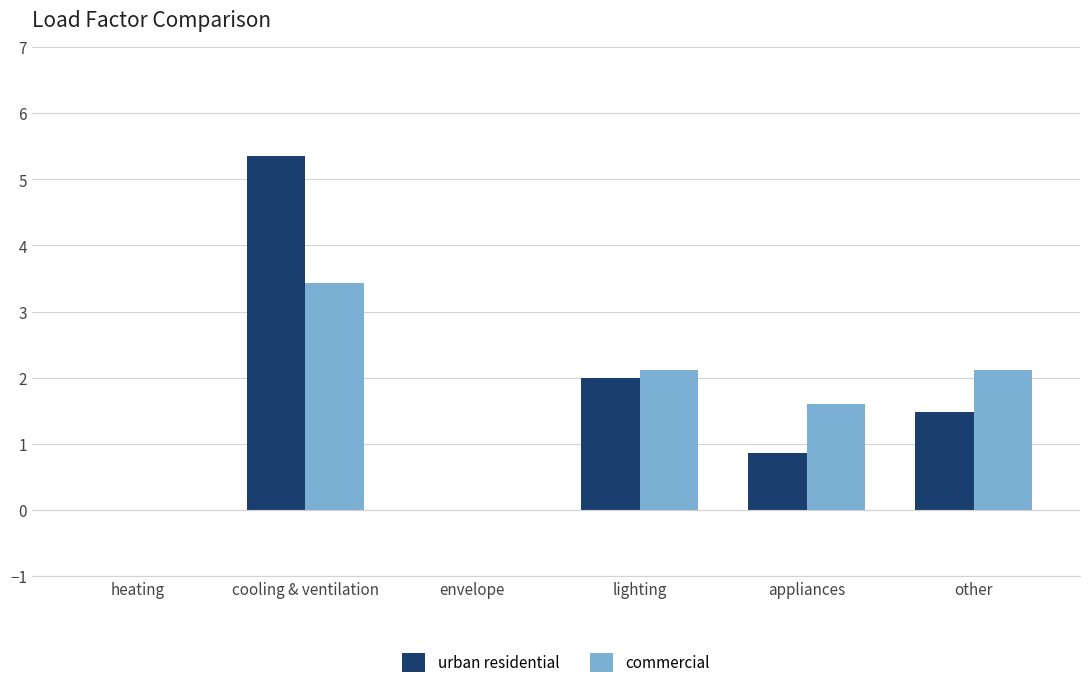

Where is urban residential nearest to the value 2?

lighting